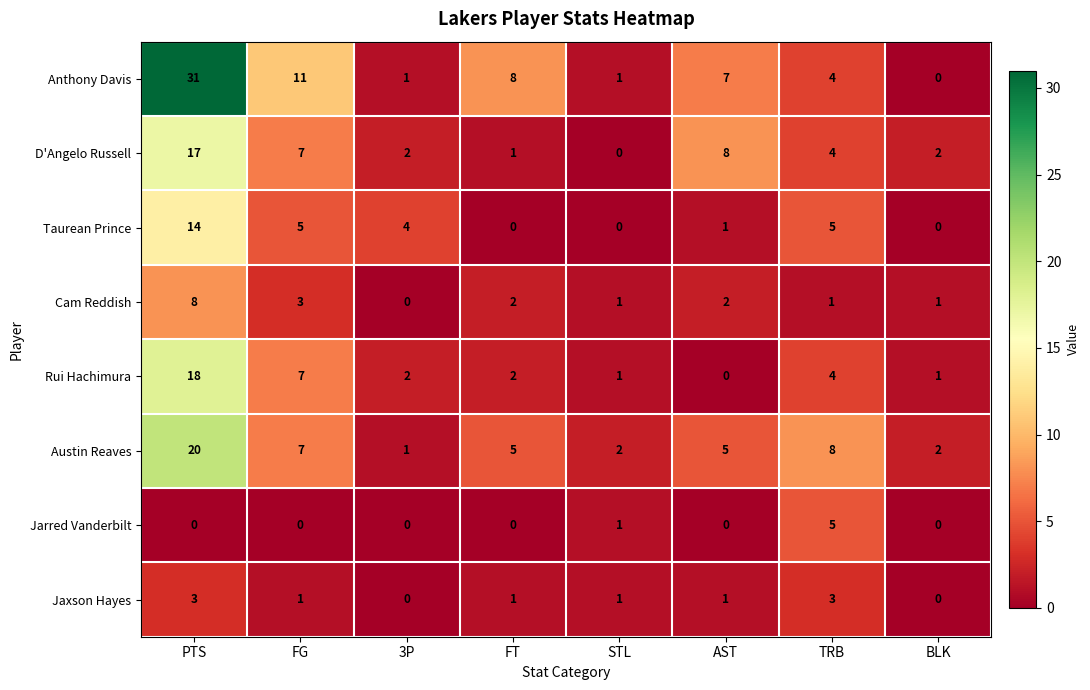

Is it true that Jarred Vanderbilt equals 0 at BLK?

True